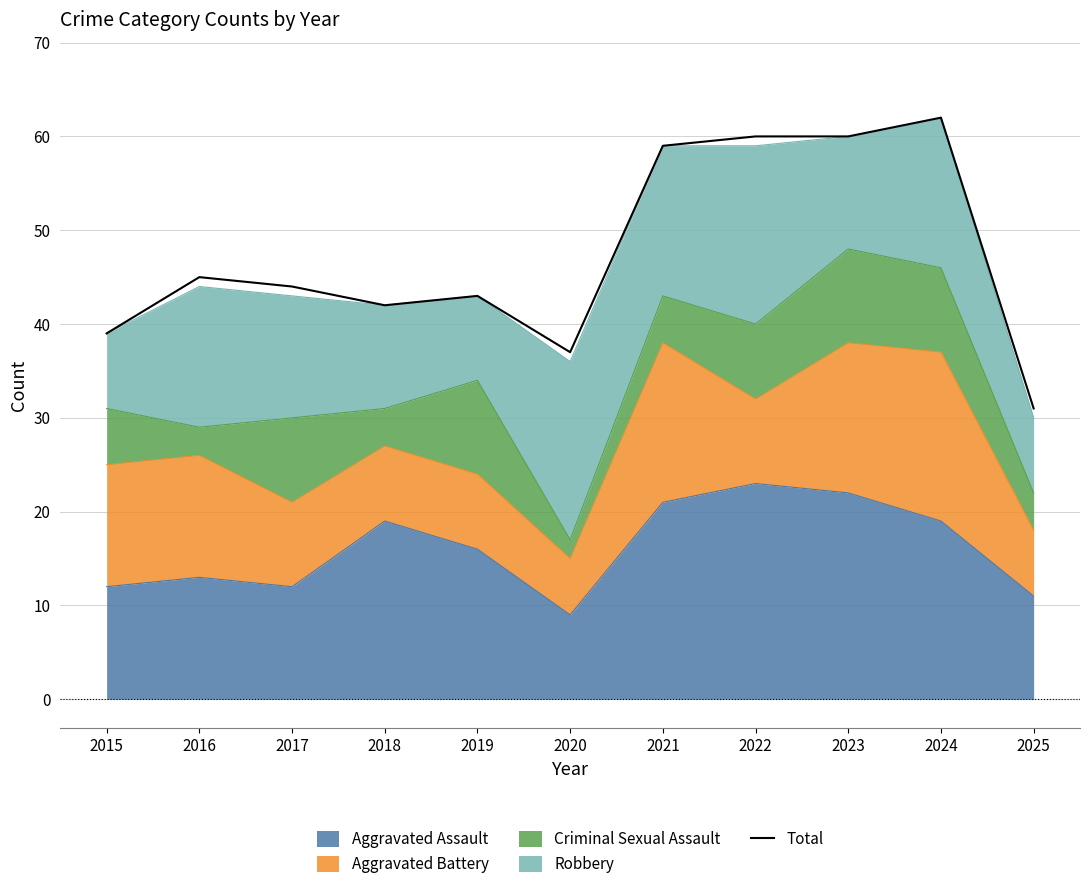

Reading left to right, what are all the values shown in this chart?

2015=39	2016=45	2017=44	2018=42	2019=43	2020=37	2021=59	2022=60	2023=60	2024=62	2025=31